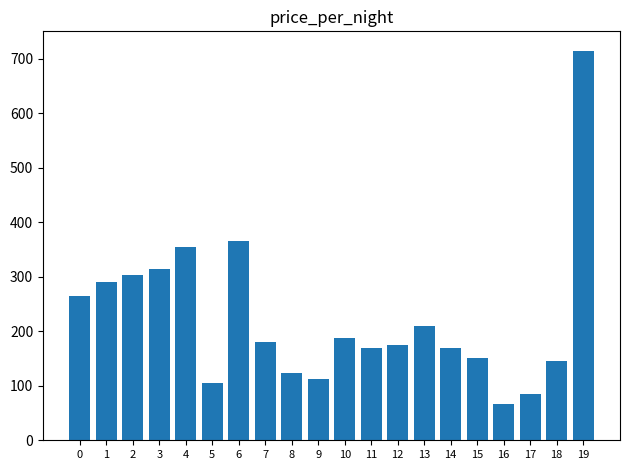

What is the value of the 18th bar from the left?

85